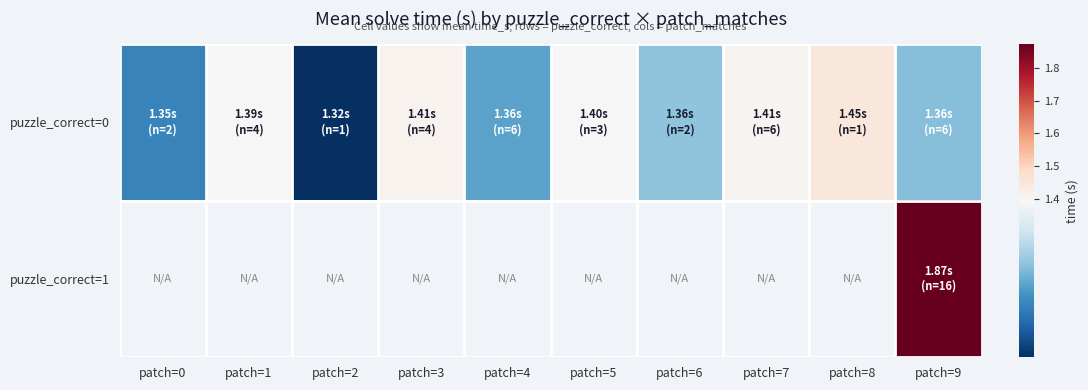

How many values in puzzle_correct=1 are above zero?

1